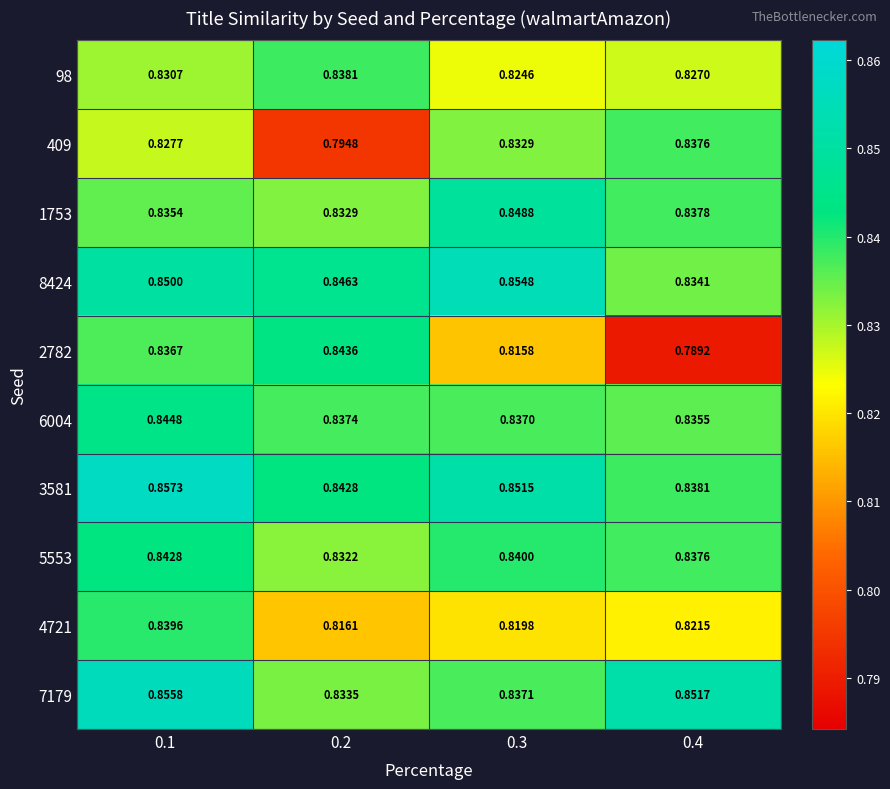

Which series has the largest range (max minus min)?

2782